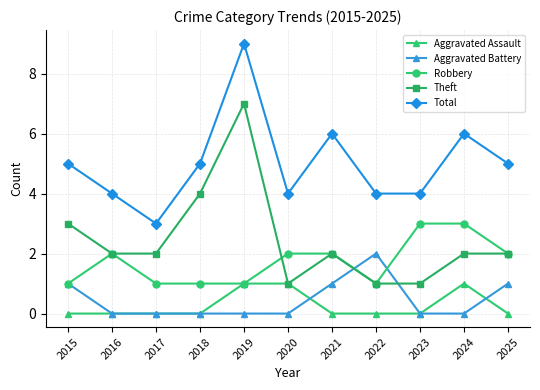

Reading right to left, list all the values displayed in this chart.

Aggravated Assault: 0	1	0	0	0	1	1	0	0	0	0
Aggravated Battery: 1	0	0	2	1	0	0	0	0	0	1
Robbery: 2	3	3	1	2	2	1	1	1	2	1
Theft: 2	2	1	1	2	1	7	4	2	2	3
Total: 5	6	4	4	6	4	9	5	3	4	5